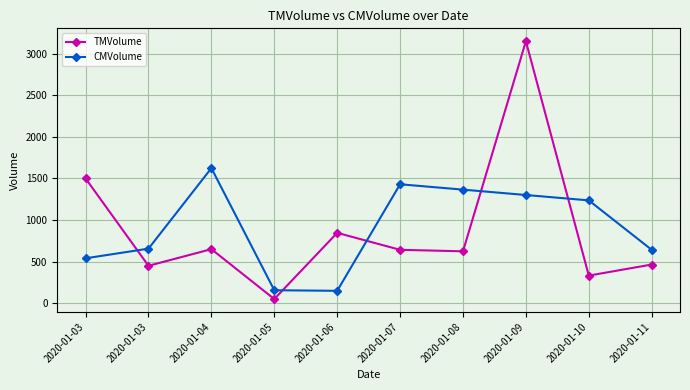

Which series changed the most between 2020-01-09 and 2020-01-11?

TMVolume